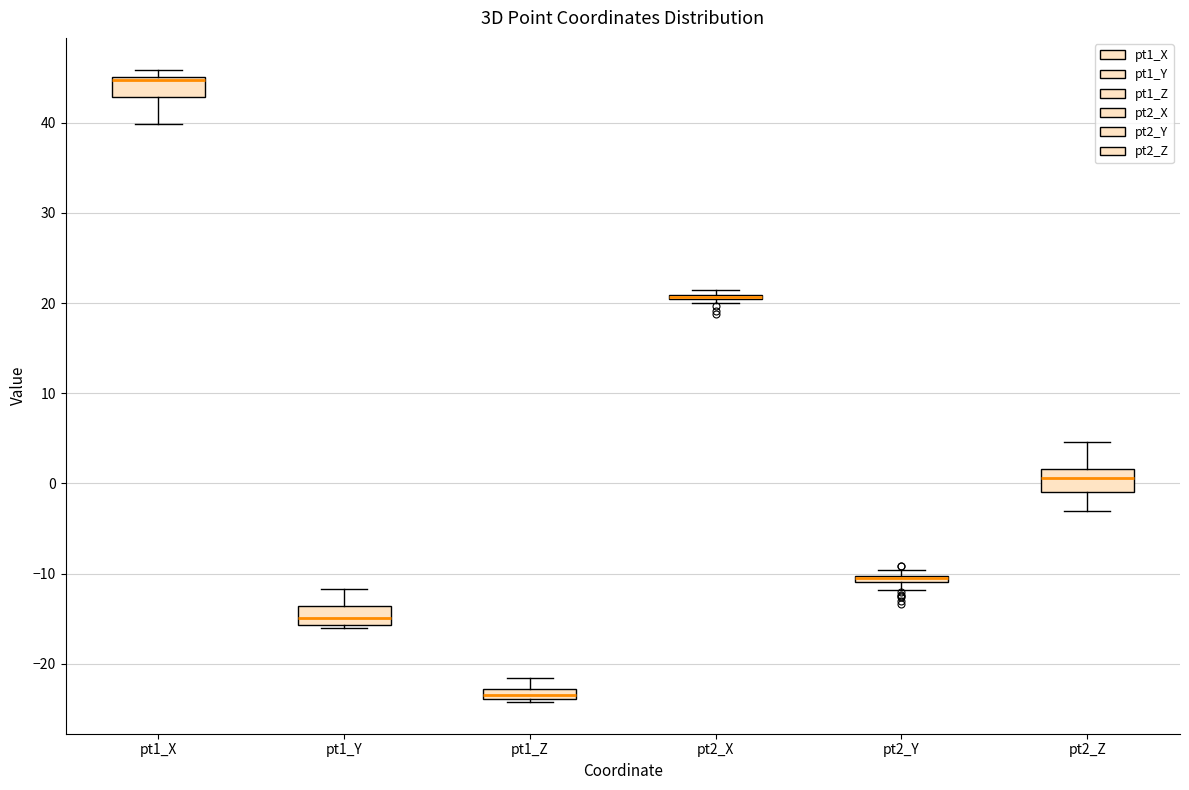

Where is the lower edge of the box for pt1_Z on the y-axis? The values are not printed on the chart, so give them approximately, as read against the axis.

-24